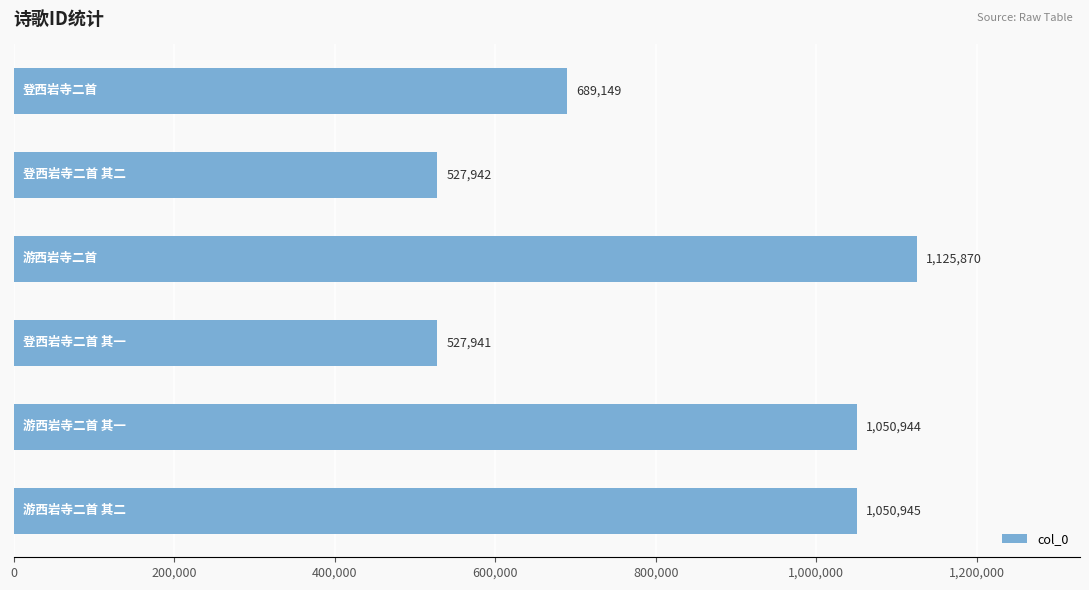

What is the sum of all values?

4972791